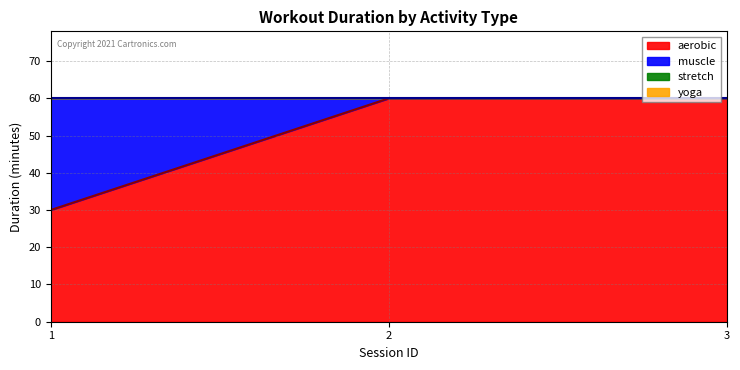

How many lines are shown in the chart?

4